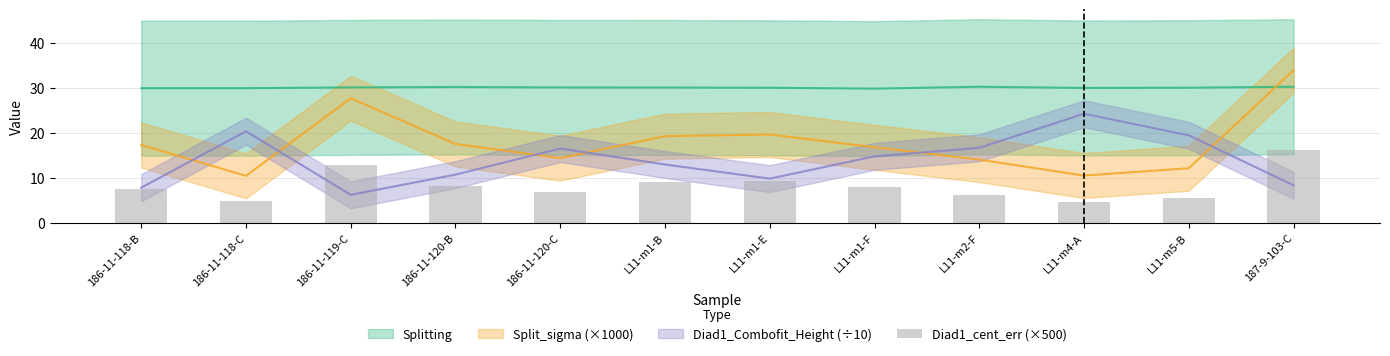

What is the label of the 3rd bar from the right?

L11-m4-A